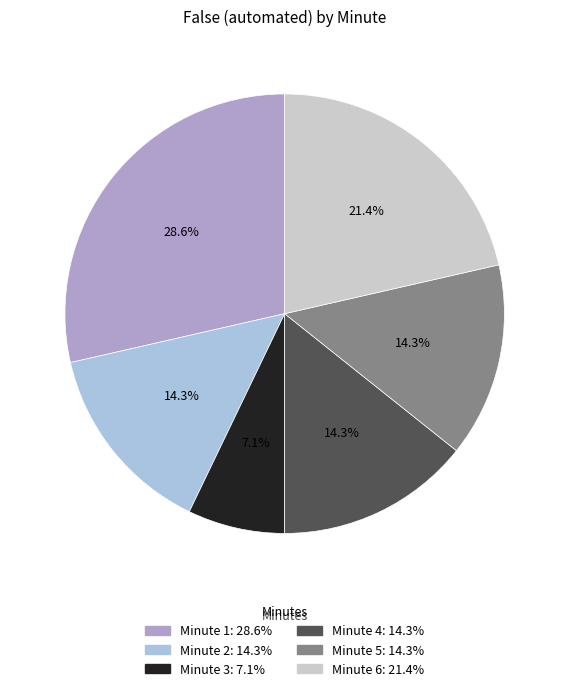

Is there any slice that represents more than half of the pie?

No